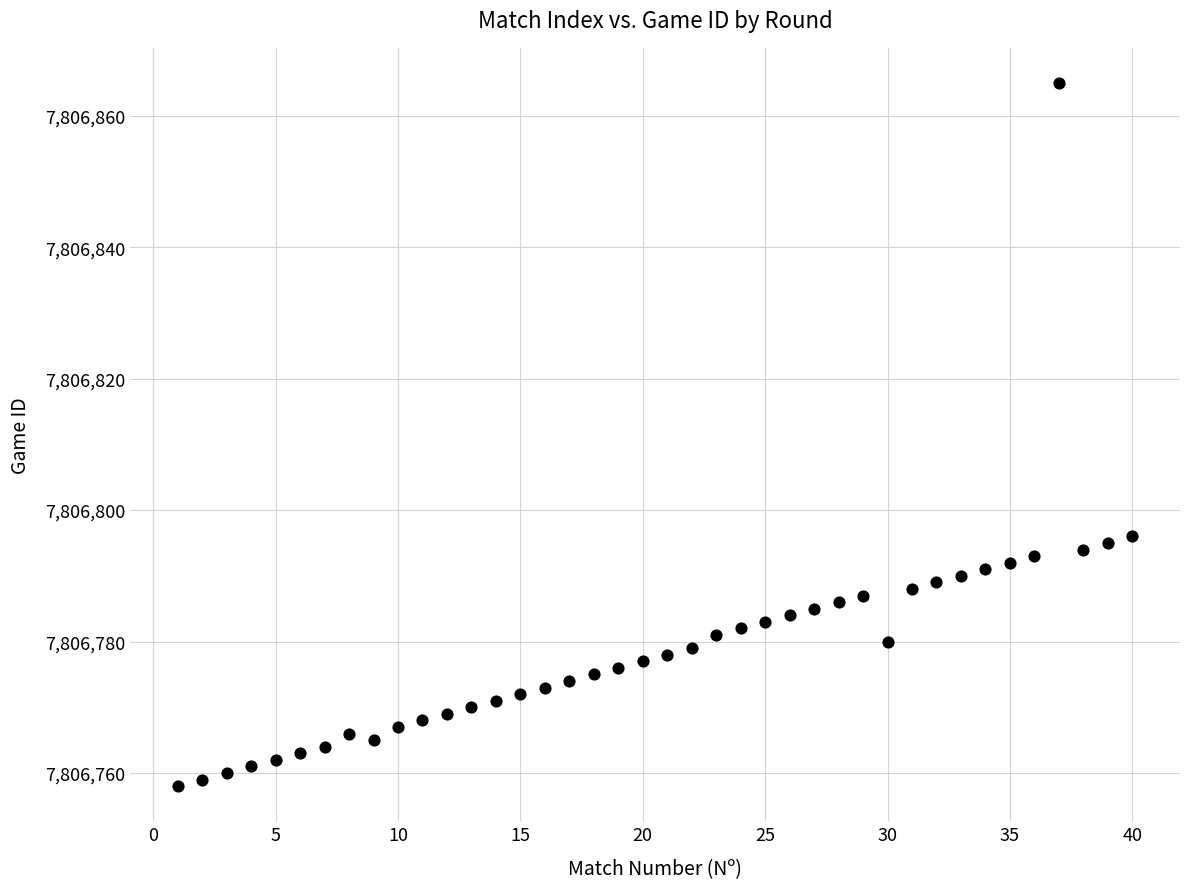

What is the range of X values (max minus min)?

39